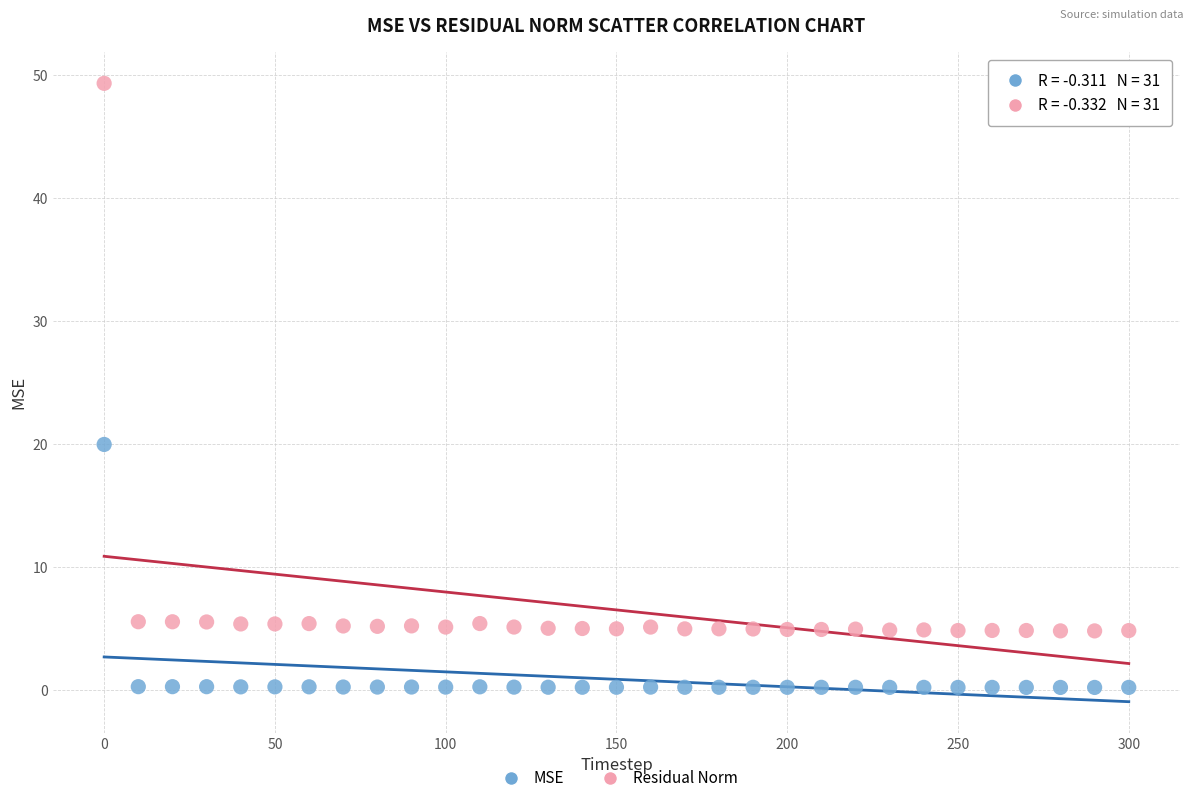

Which series contains the highest Y value?

Residual Norm